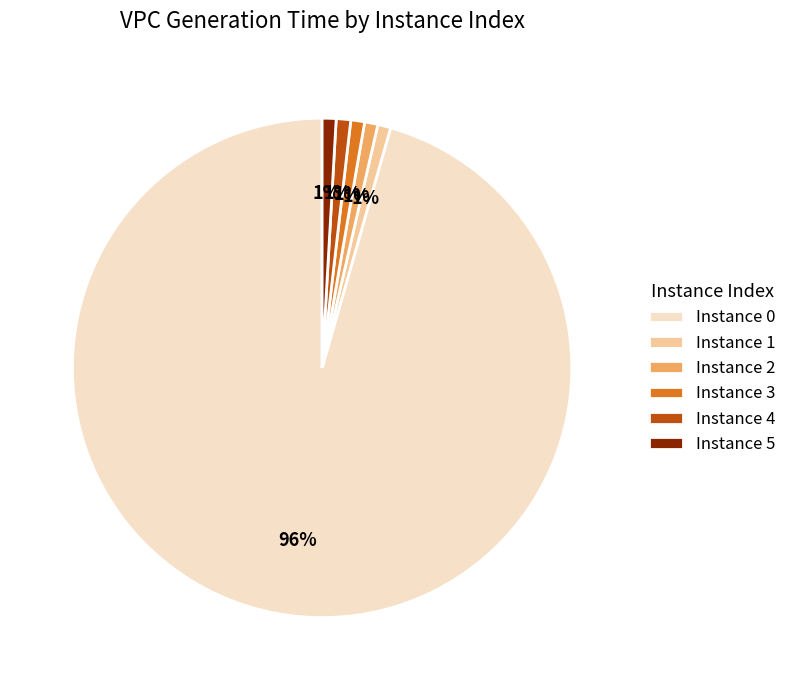

To the nearest percent, what is the average slice percentage?

17%